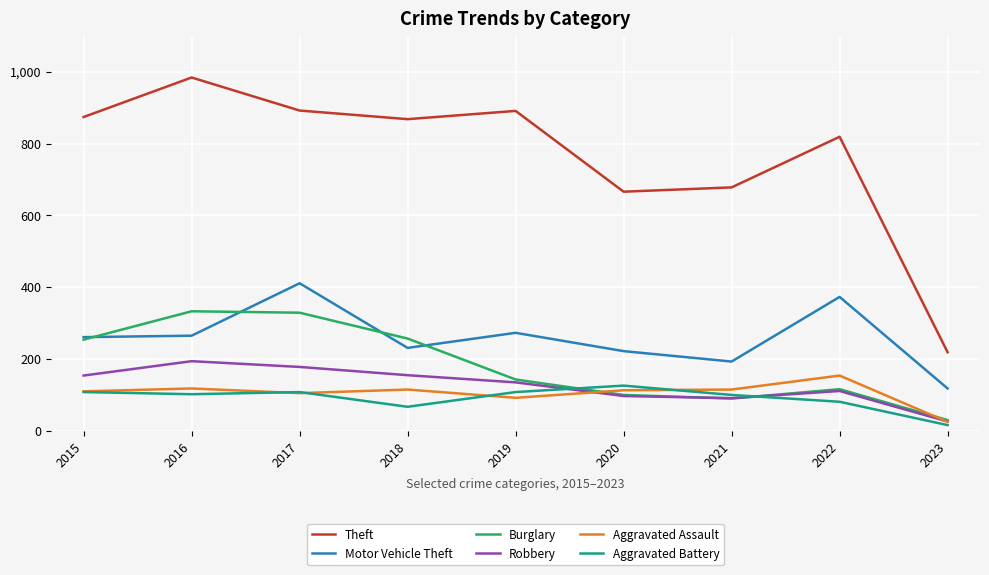

What are all the series names shown in the legend?

Theft, Motor Vehicle Theft, Burglary, Robbery, Aggravated Assault, Aggravated Battery